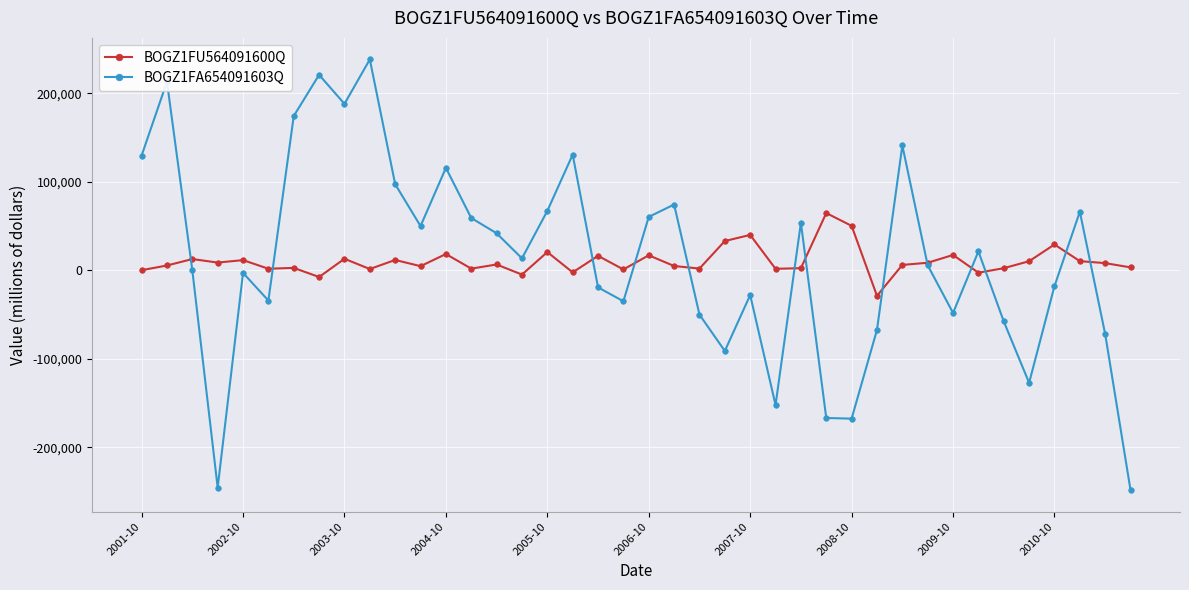

List the series in order of their peak value, lowest first.

BOGZ1FU564091600Q, BOGZ1FA654091603Q